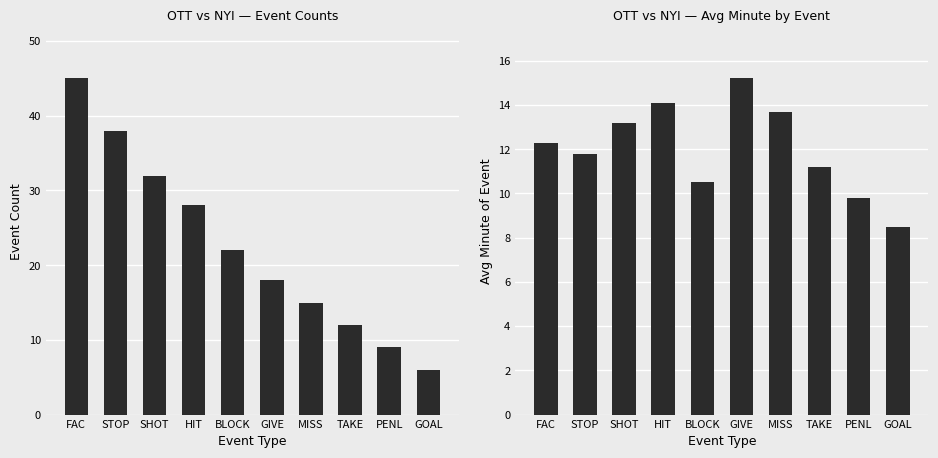

What is the lowest value of the Avg Minute series?

8.5